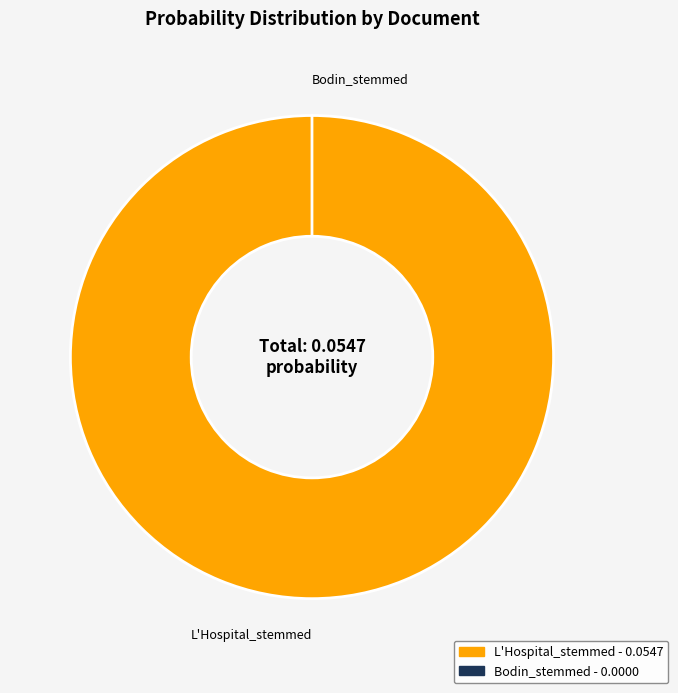

Which has a higher value, L'Hospital_stemmed or Bodin_stemmed?

L'Hospital_stemmed